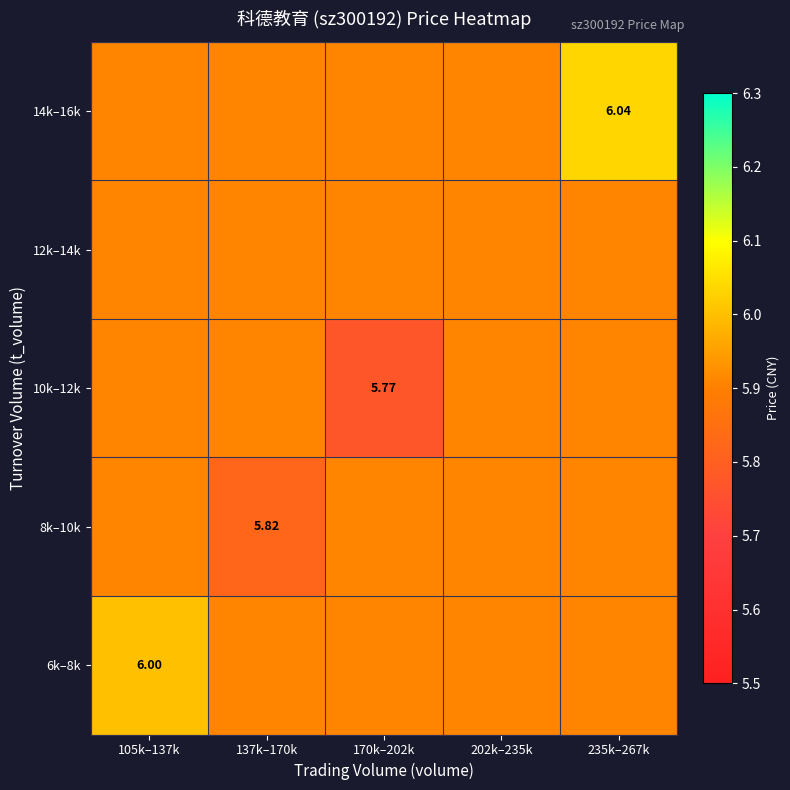

Which has a higher value, 235k–267k or 105k–137k?

105k–137k